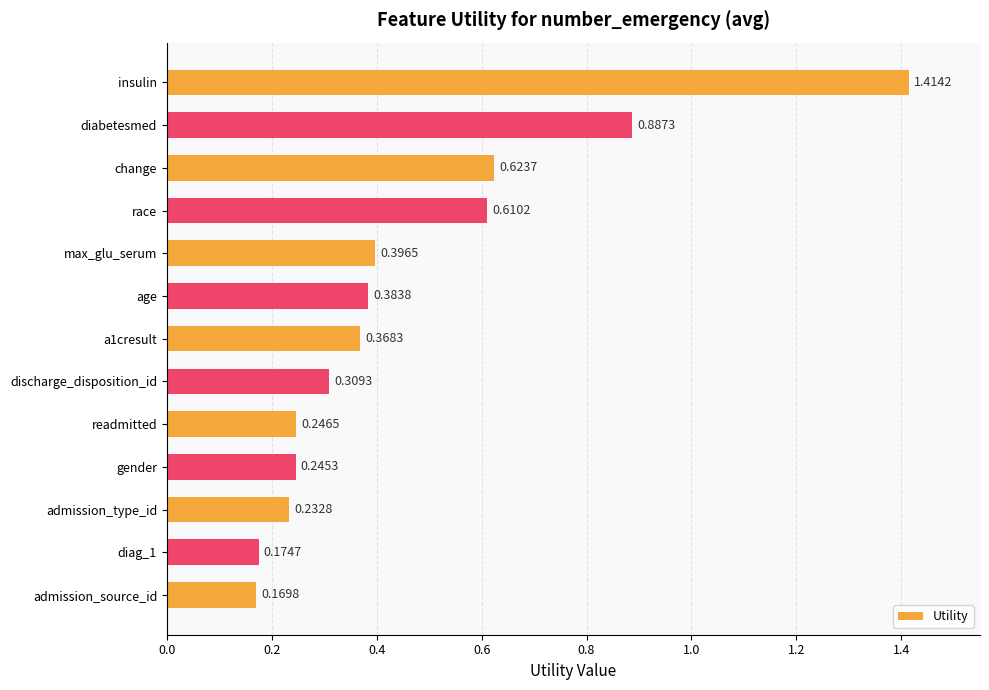

Which category has the lowest value across all series?

admission_source_id